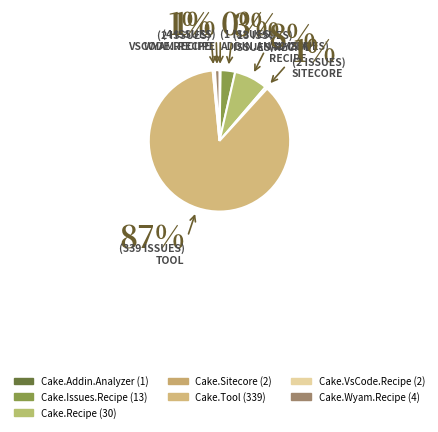

What is the total percentage of Cake.Issues.Recipe and Cake.Addin.Analyzer?

3.6%